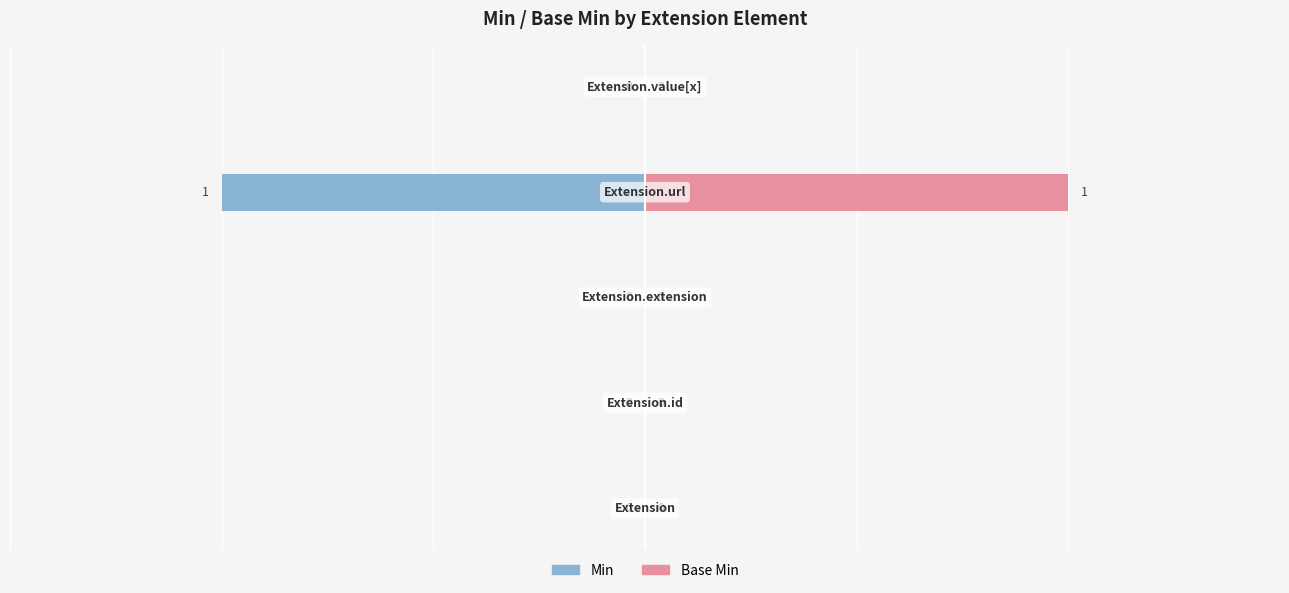

How many values in Min are above zero?

1